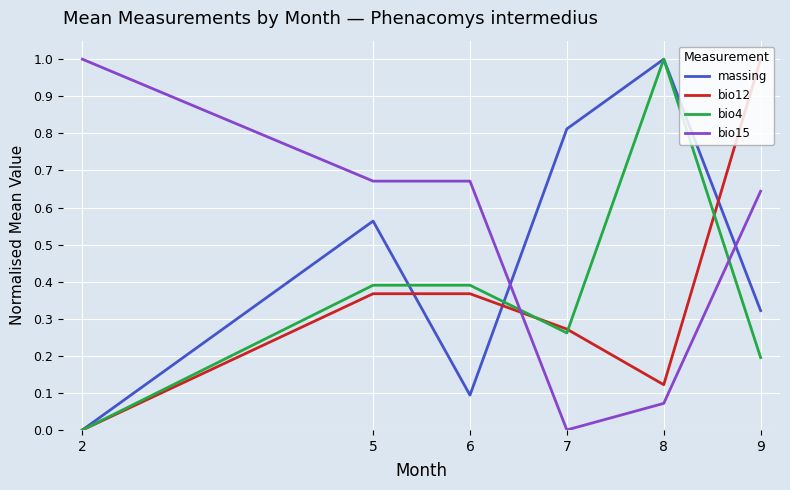

What is the maximum value shown in the chart?

1.0